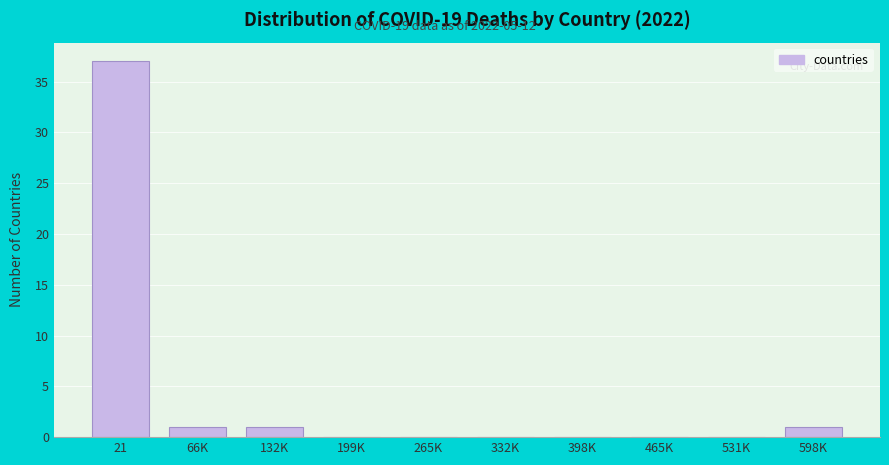

Reading left to right, transcribe all the data shown in this chart.

21=37	66K=1	132K=1	199K=0	265K=0	332K=0	398K=0	465K=0	531K=0	598K=1